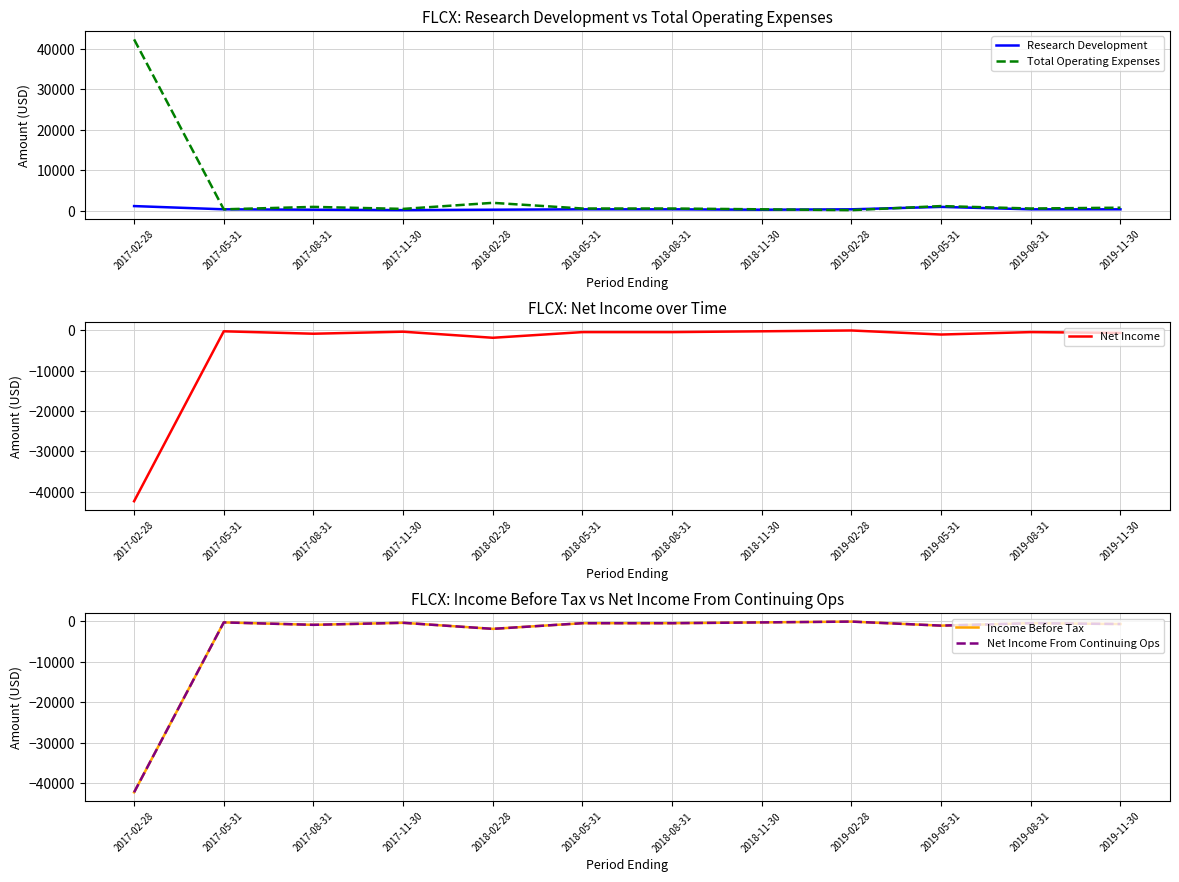

Is this an area chart (filled region under the line)?

No